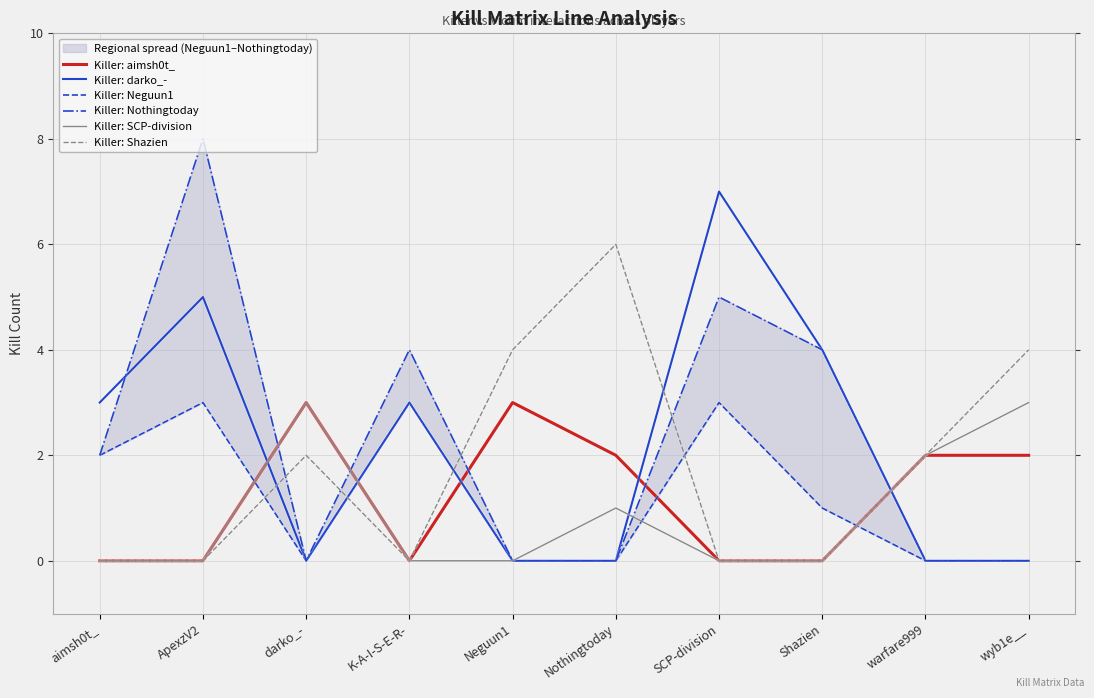

The Killer: darko_- series shows 7 at SCP-division. True or false?

True